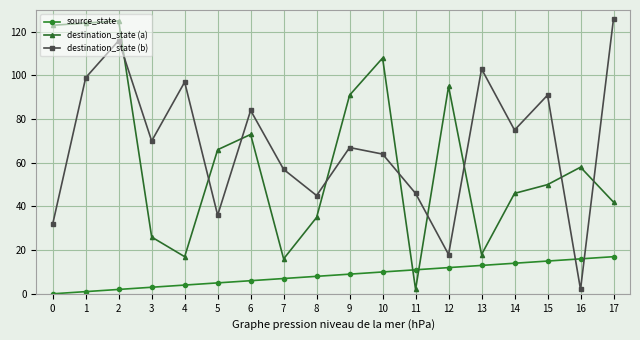

What is the highest value of the destination_state (a) series?

125